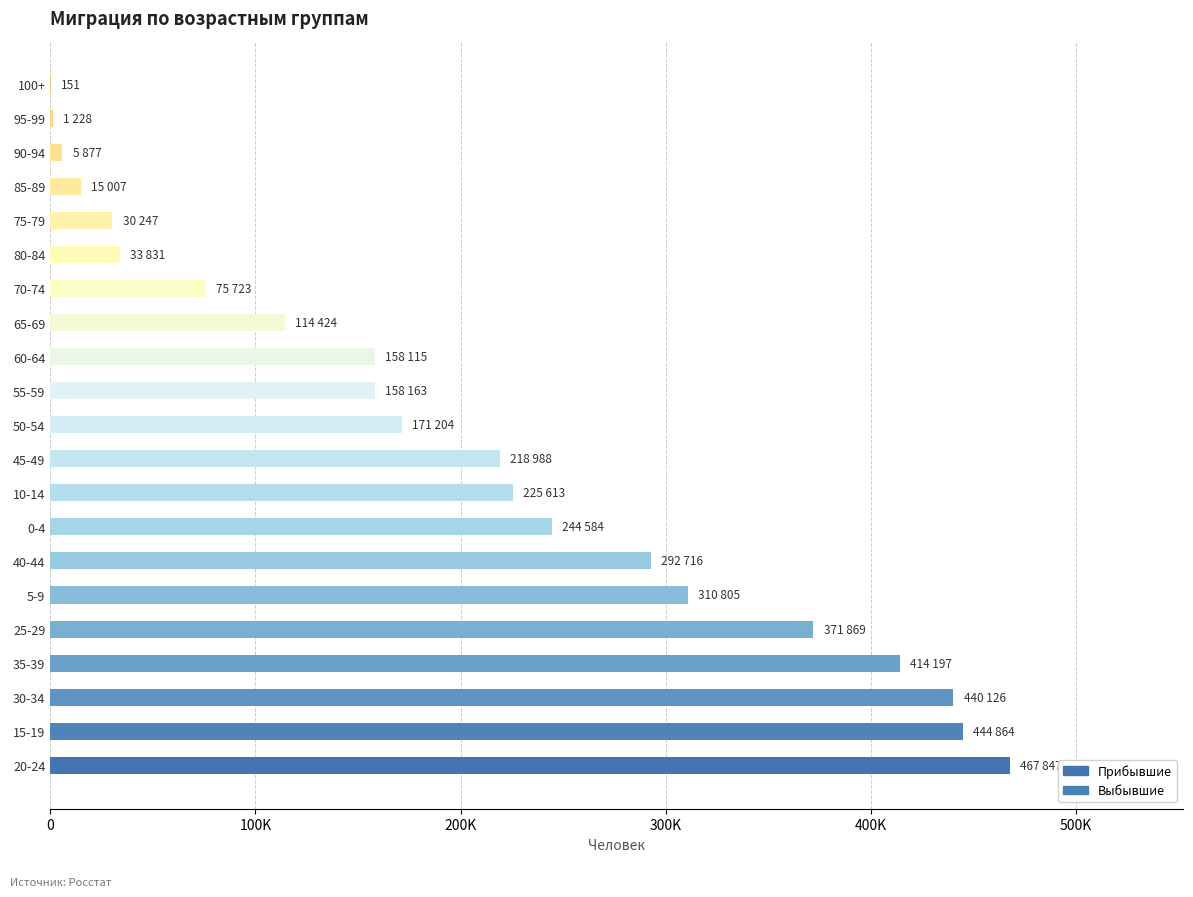

Are the bars grouped side by side (vs. stacked)?

No